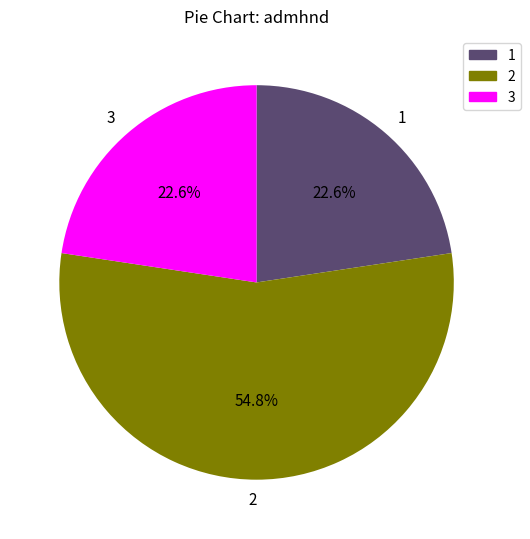

Which slice is the largest?

2